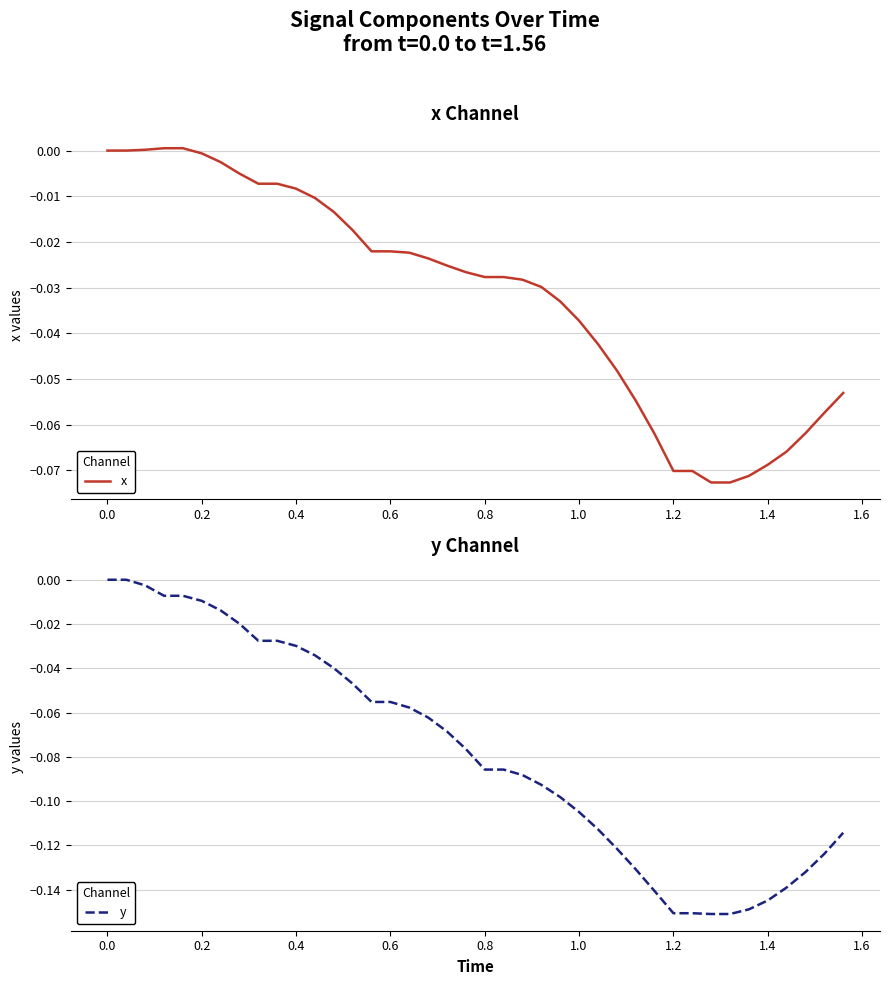

Reading left to right, list all the values displayed in this chart.

x: 0.0	0.0	0.0	0.0	0.0	-0.0	-0.0	-0.0	-0.0	-0.0	-0.0	-0.0	-0.0	-0.0	-0.0	-0.0	-0.0	-0.0	-0.0	-0.0	-0.0	-0.0	-0.0	-0.0	-0.0	-0.0	-0.0	-0.0	-0.1	-0.1	-0.1	-0.1	-0.1	-0.1	-0.1	-0.1	-0.1	-0.1	-0.1	-0.1
y: 0.0	0.0	-0.0	-0.0	-0.0	-0.0	-0.0	-0.0	-0.0	-0.0	-0.0	-0.0	-0.0	-0.0	-0.1	-0.1	-0.1	-0.1	-0.1	-0.1	-0.1	-0.1	-0.1	-0.1	-0.1	-0.1	-0.1	-0.1	-0.1	-0.1	-0.2	-0.2	-0.2	-0.2	-0.1	-0.1	-0.1	-0.1	-0.1	-0.1